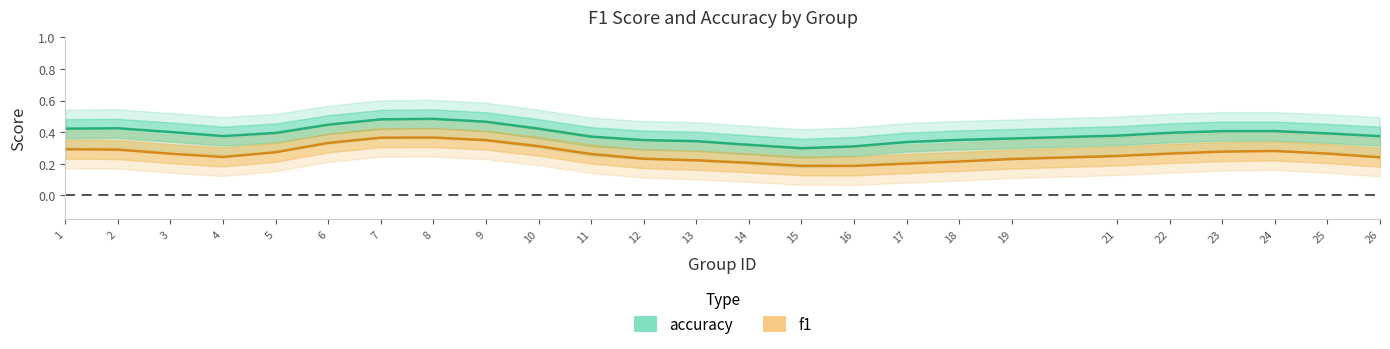

True or false: accuracy and f1 intersect in this chart.

False